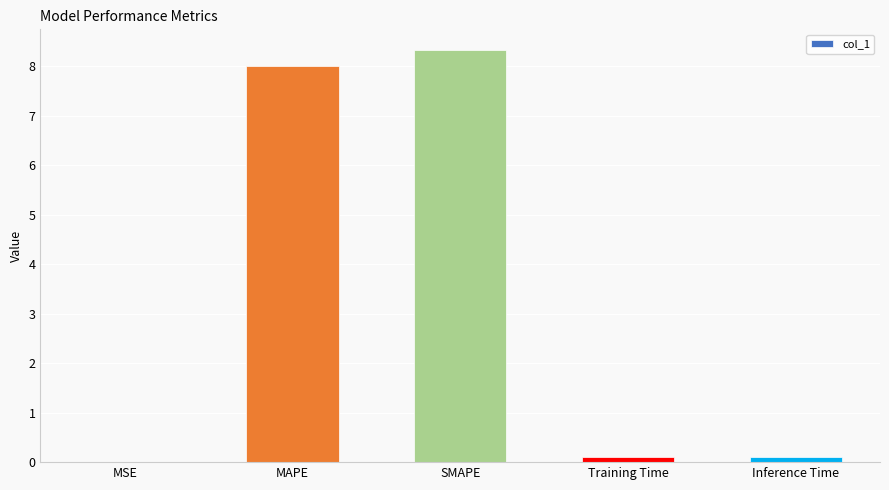

What is the change in value from MAPE to SMAPE?

+0.3